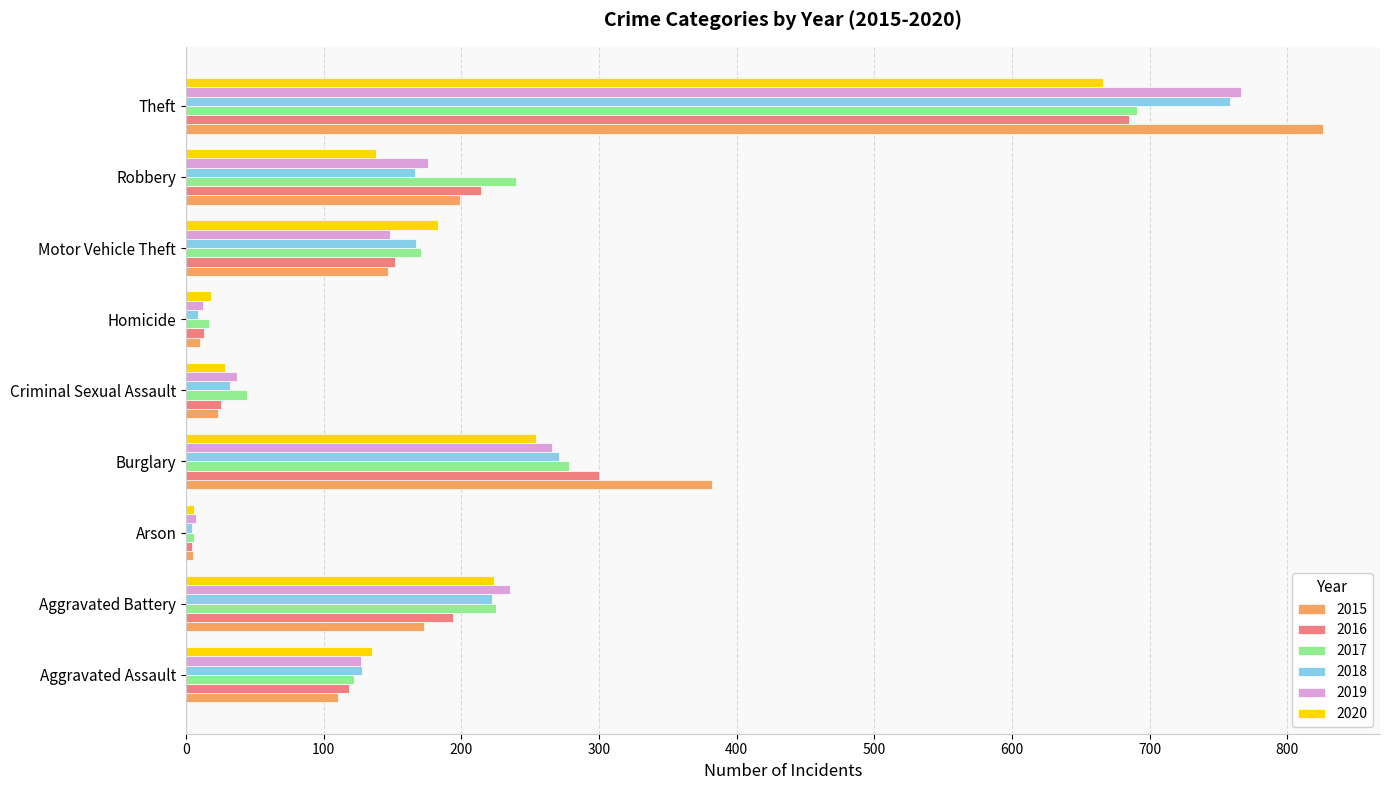

What is the difference between the maximum and minimum values in the 2020 series?

660